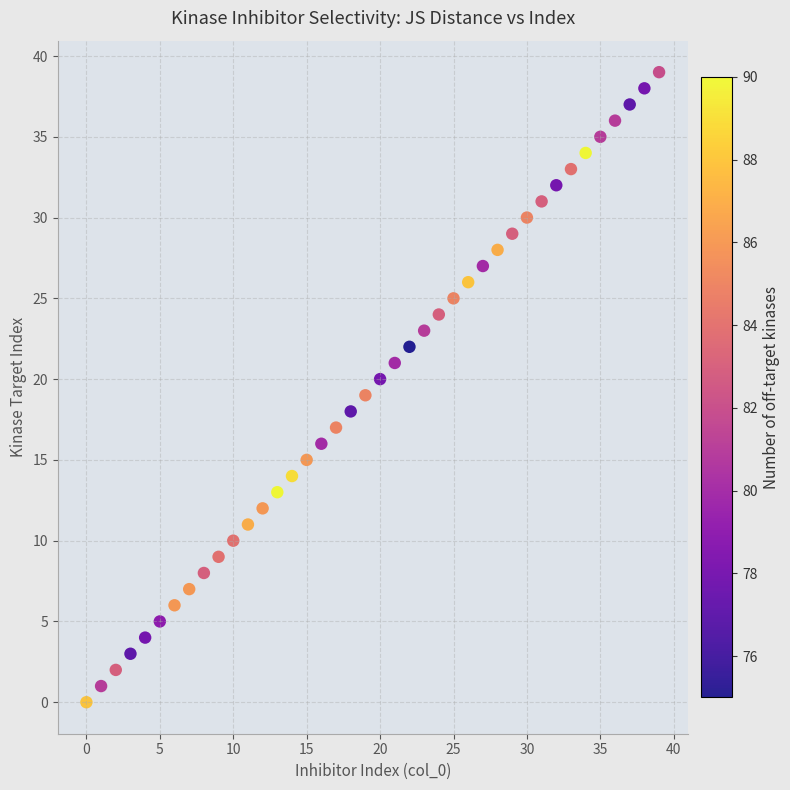

What is the range of Y values (max minus min)?

39